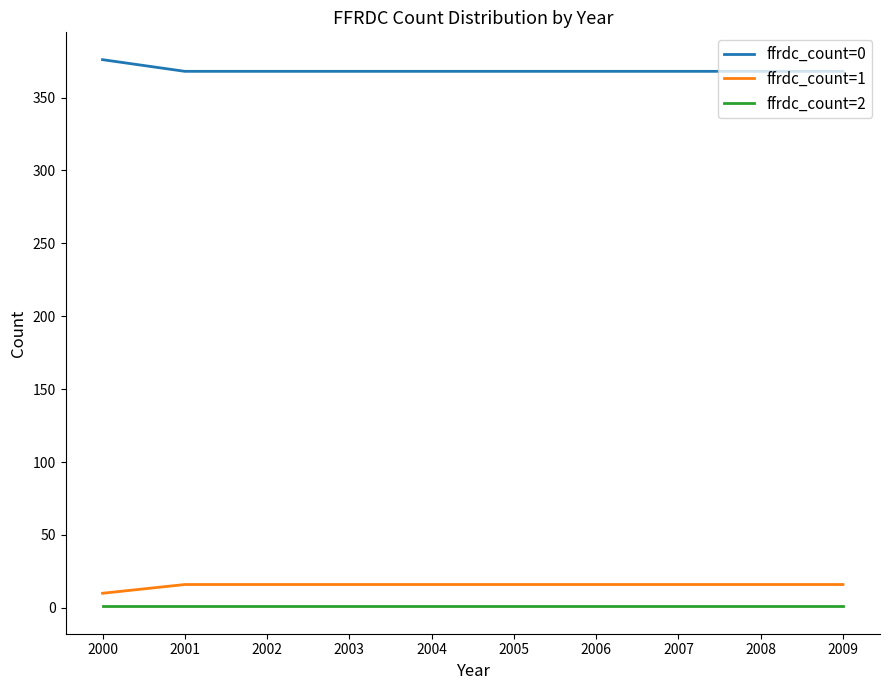

True or false: ffrdc_count=1 and ffrdc_count=2 intersect in this chart.

False